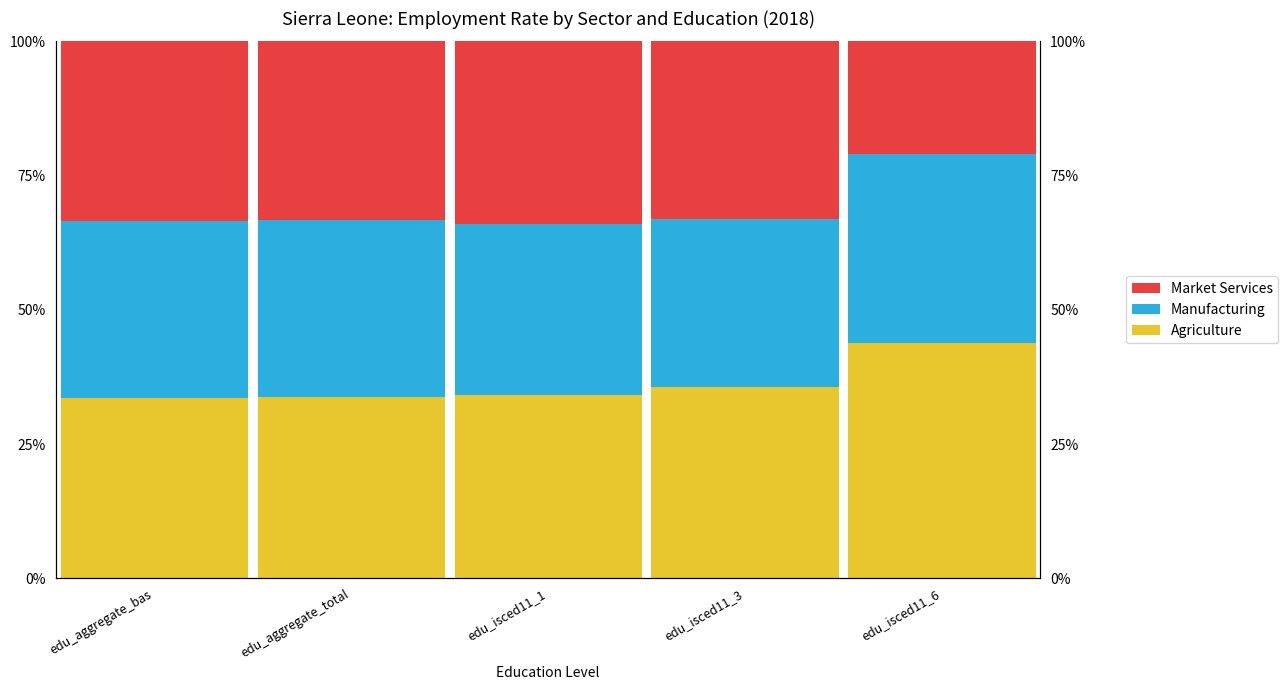

Which series has the largest range (max minus min)?

Market Services